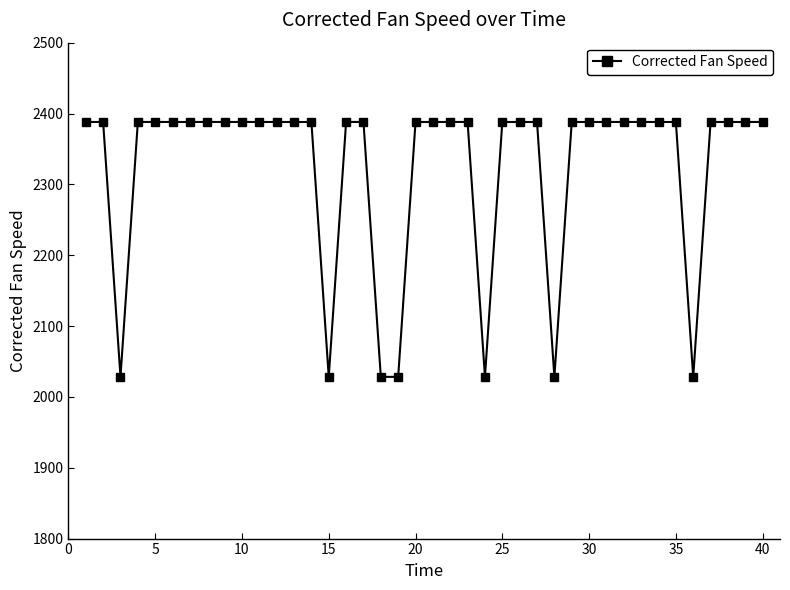

What is the sum of all values?

93003.9